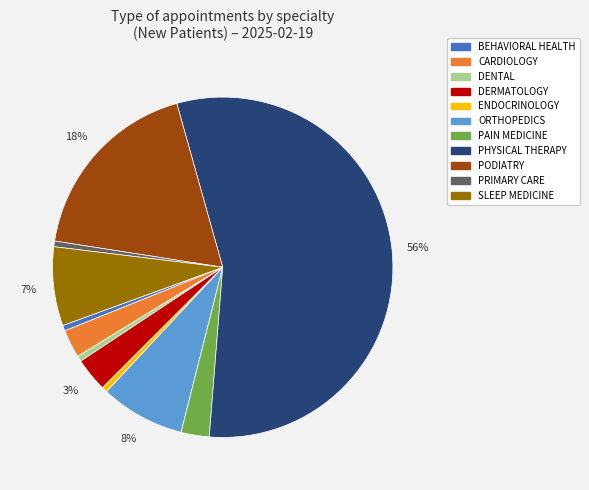

To the nearest percent, what is the average slice percentage?

9%